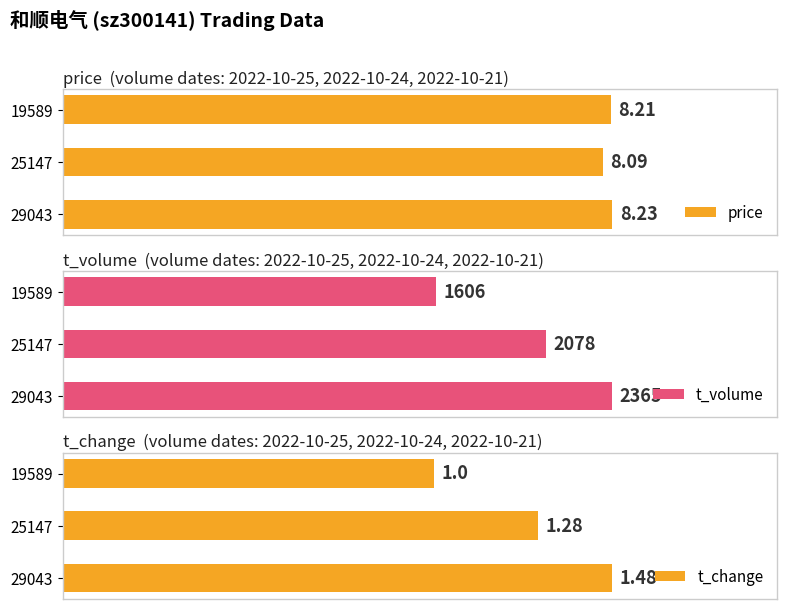

Count the t_change values in the range 1 to 2.

3